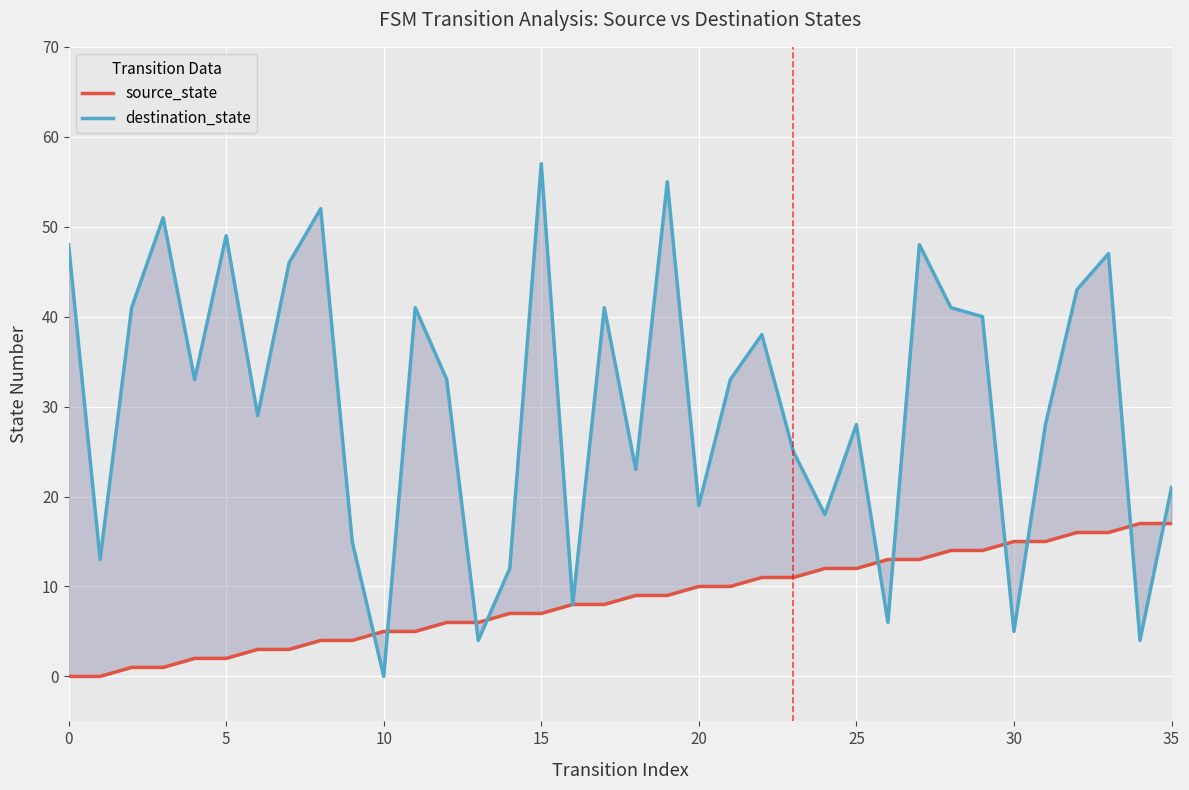

The value of source_state at 16 is 14. True or false?

False